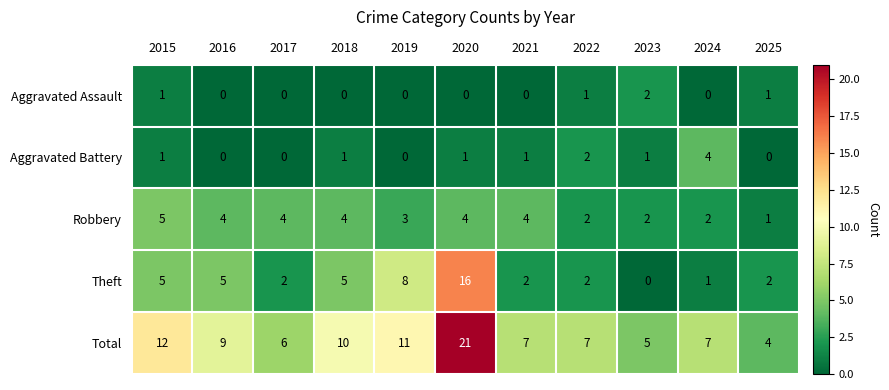

Where does the Theft series first go above 2?

2015